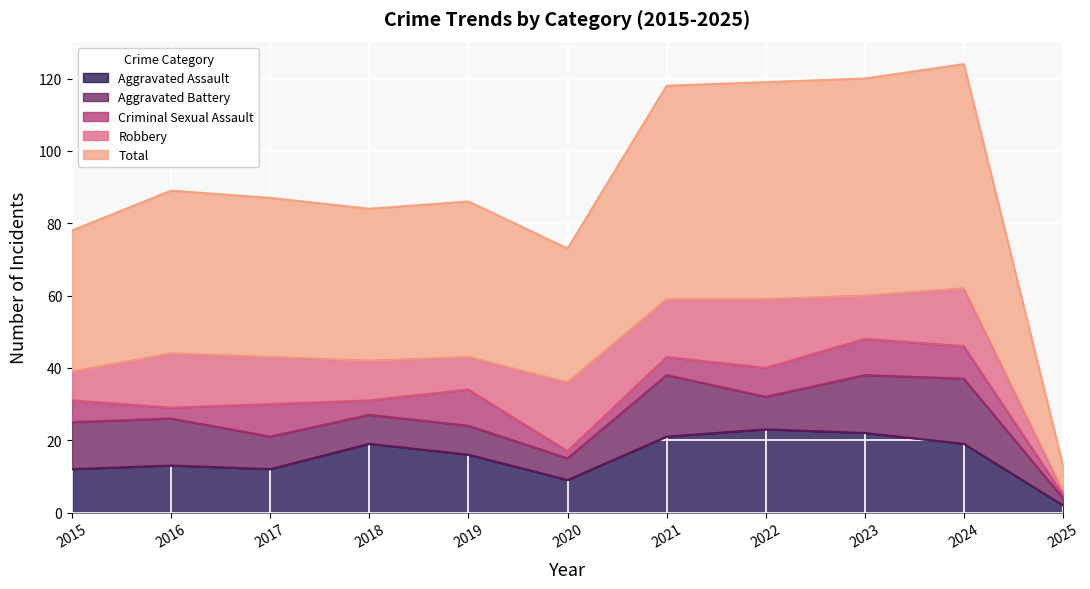

What is the sum of the Aggravated Assault values at 2018 and 2019?

35